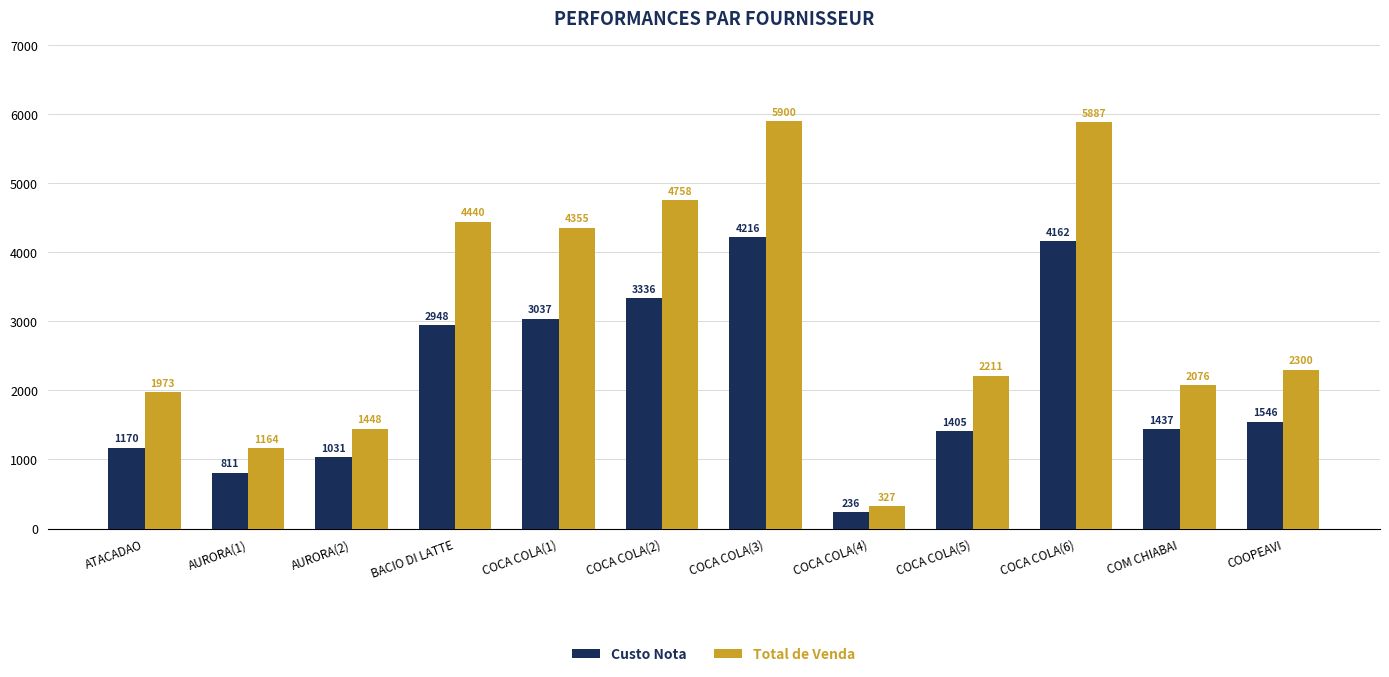

Count the number of categories in the chart.

12